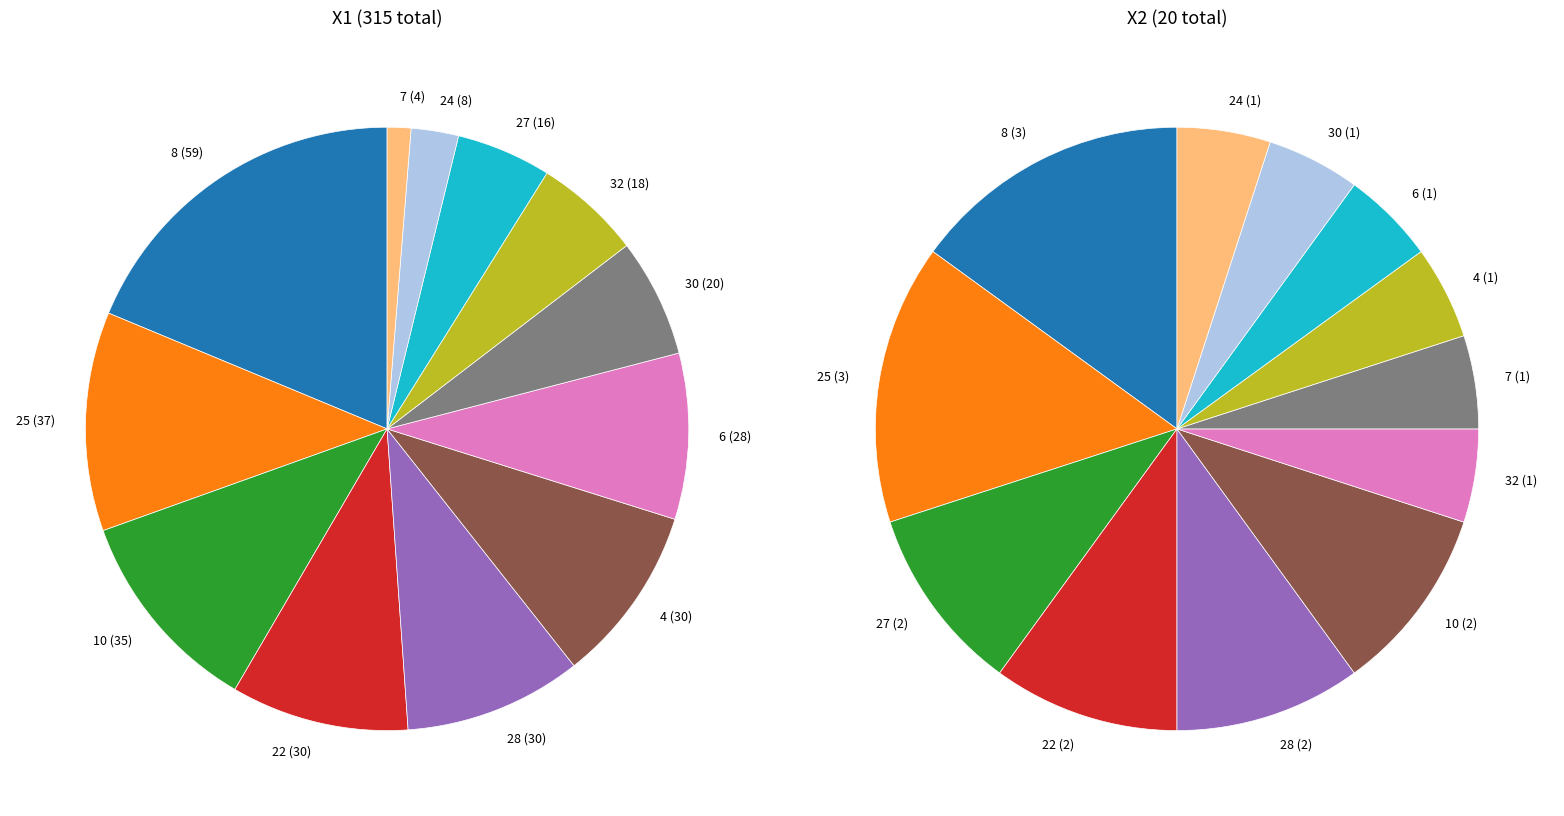

What is the smallest slice in the pie chart?

7